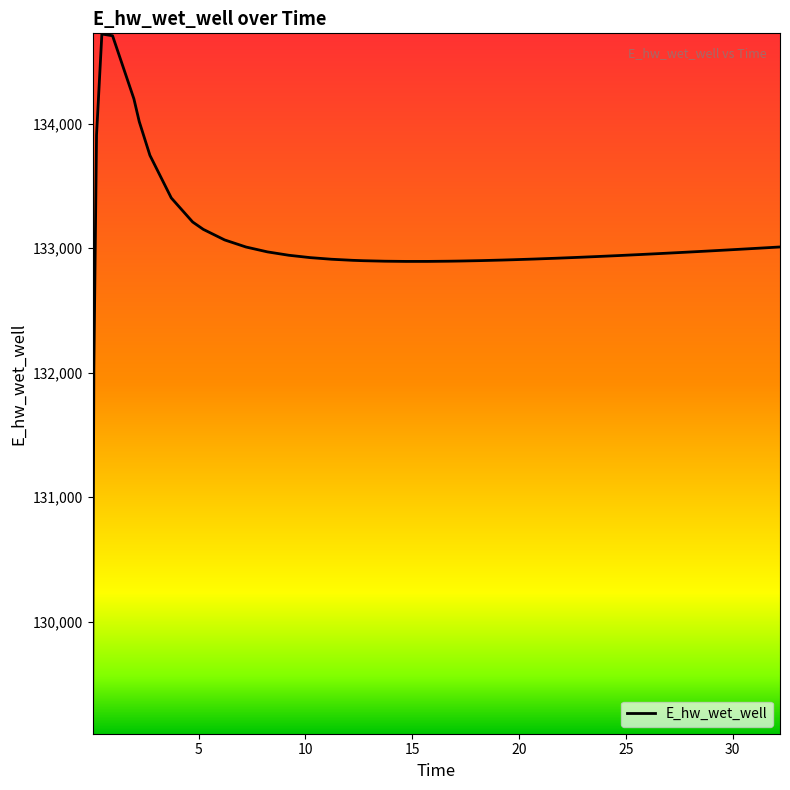

What is the greatest value displayed?

134719.7